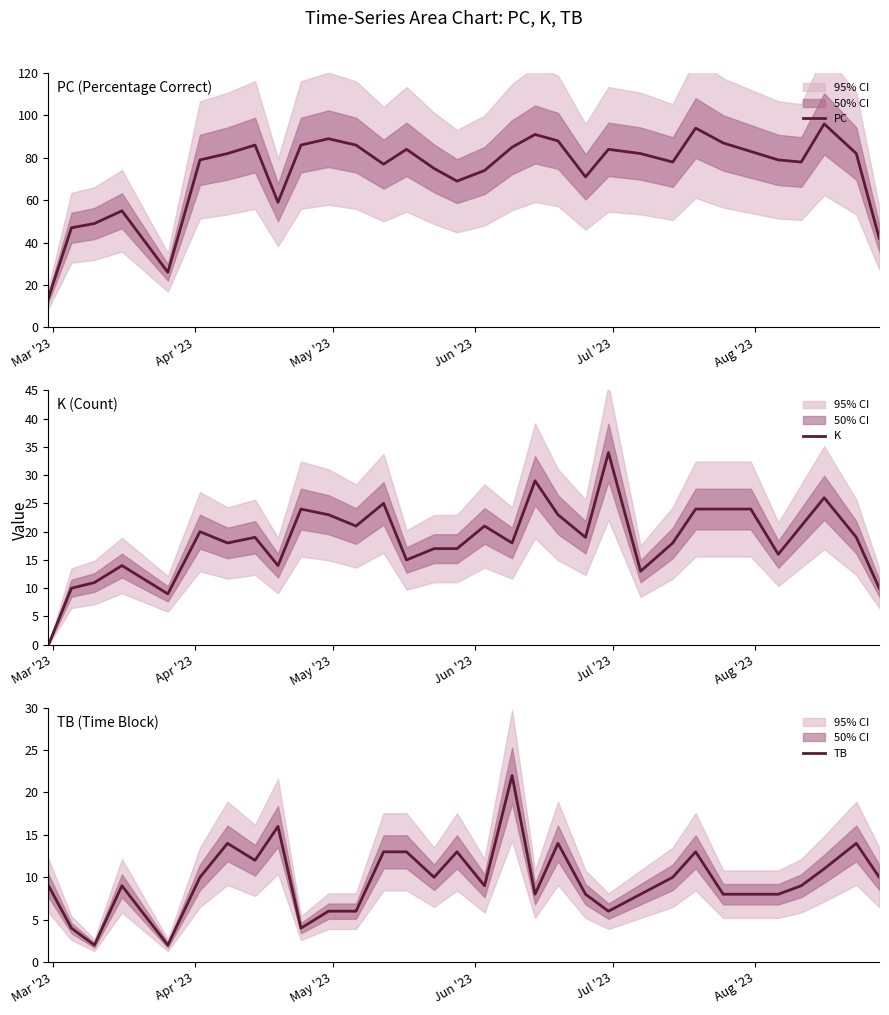

How many interior local valleys does the TB series have?

8